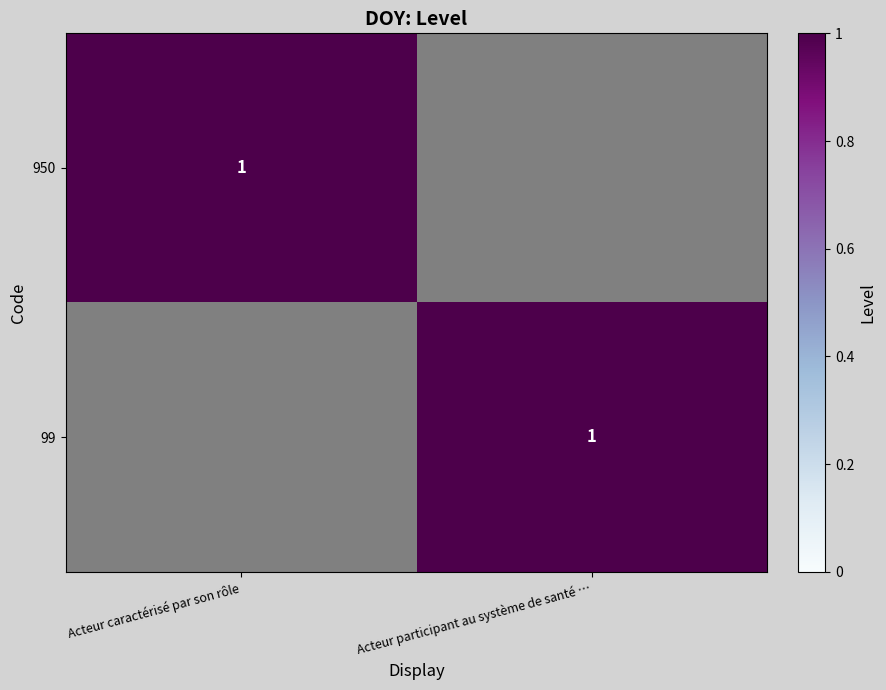

The 99 series shows 2 at Acteur participant au système de santé …. True or false?

False